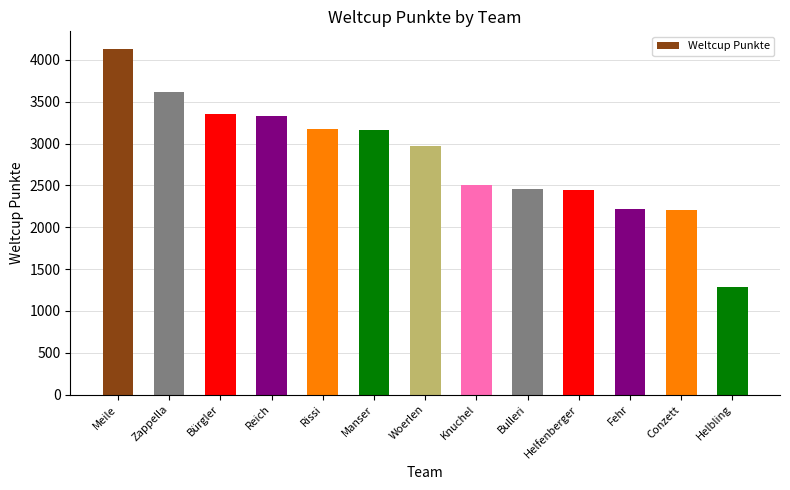

What is the difference between the values at Knuchel and Bürgler?

844